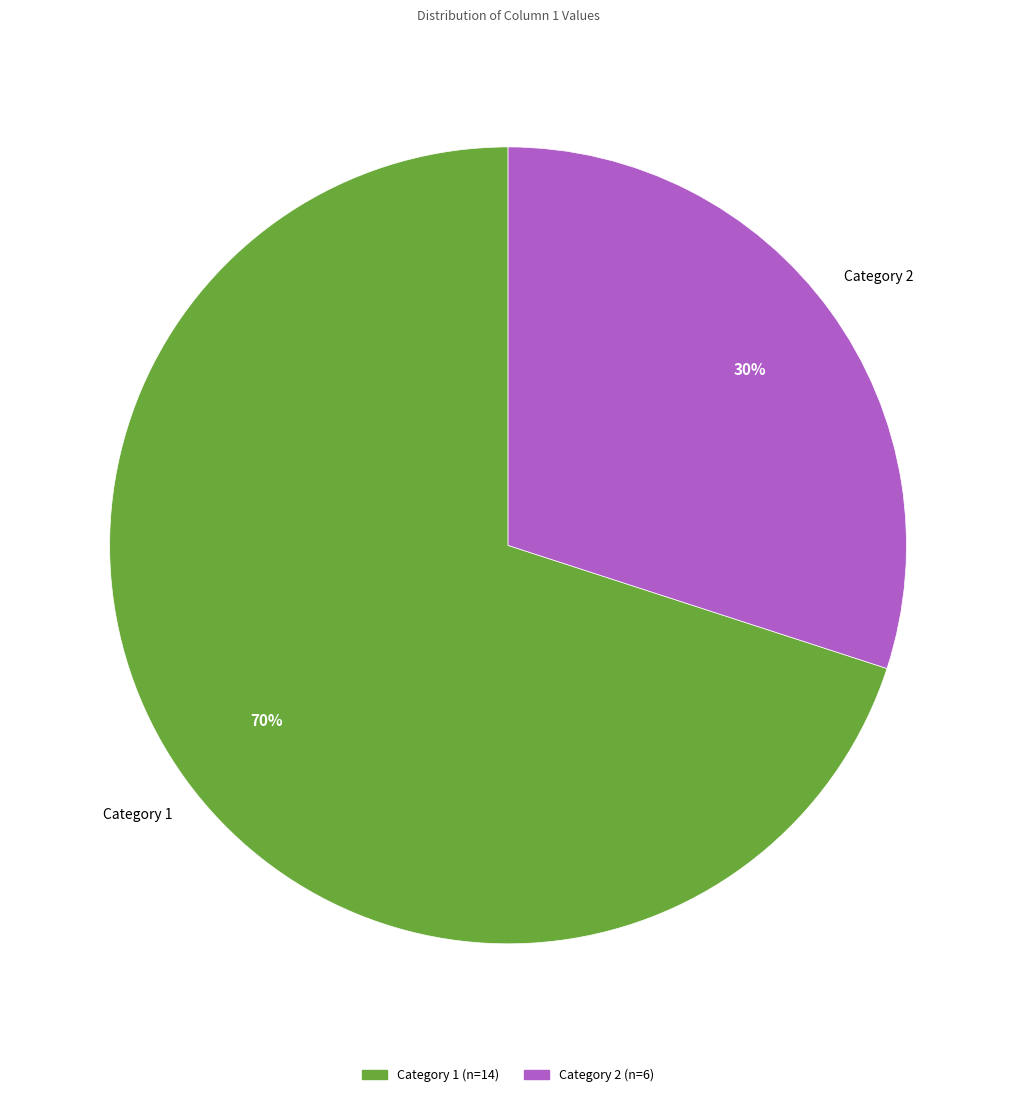

To the nearest percent, what is the average slice percentage?

50%